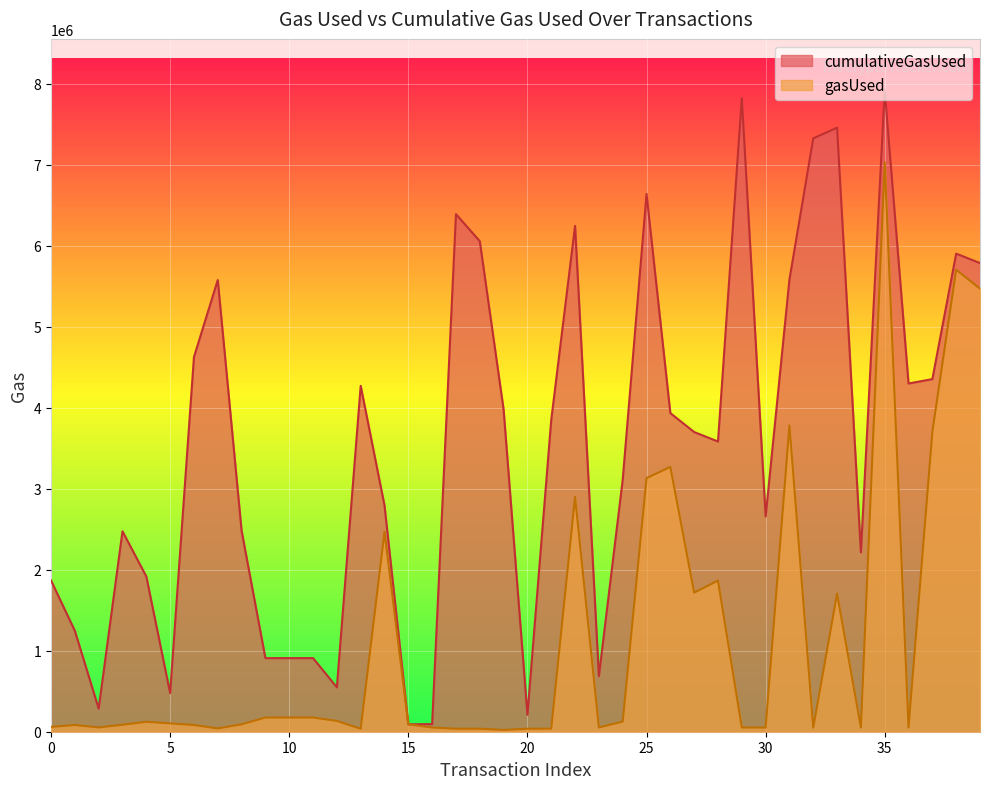

Which series has the largest range (max minus min)?

cumulativeGasUsed